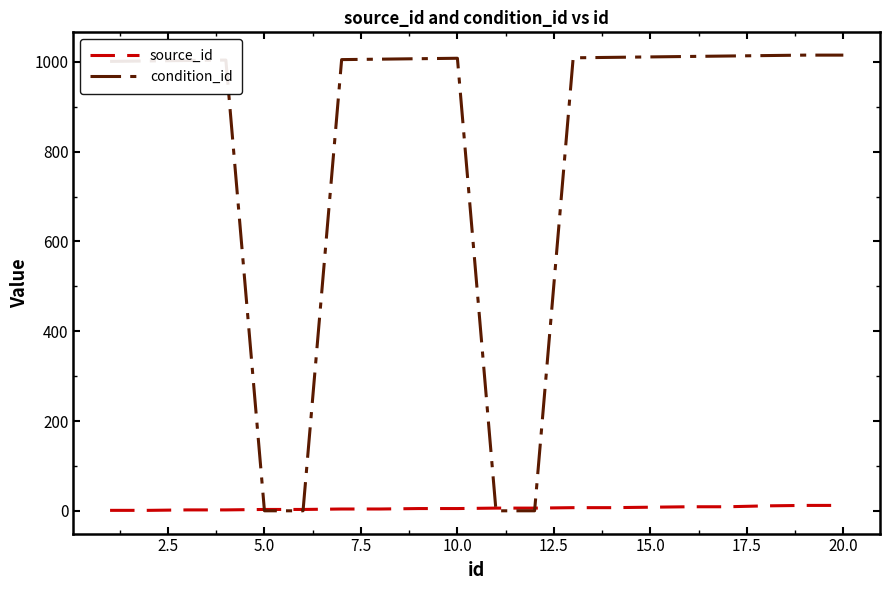

Rank the series by their maximum value, from lowest to highest.

source_id, condition_id